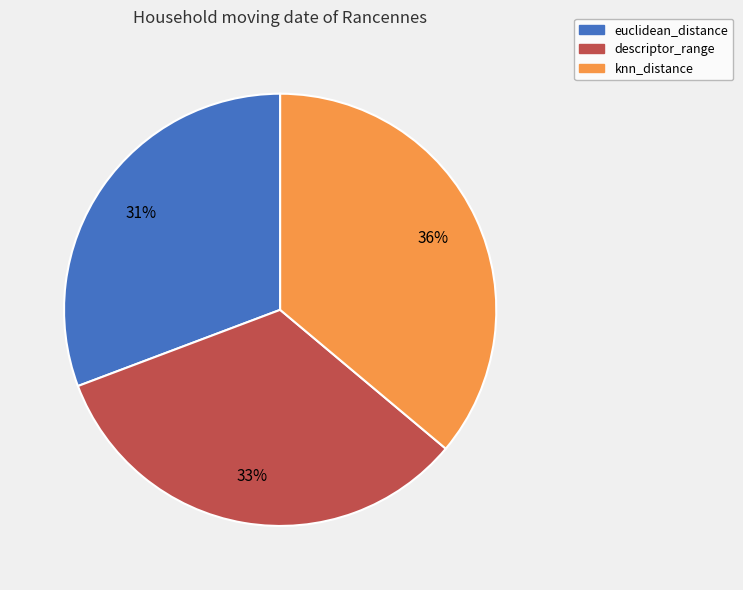

How many segments does this pie chart have?

3